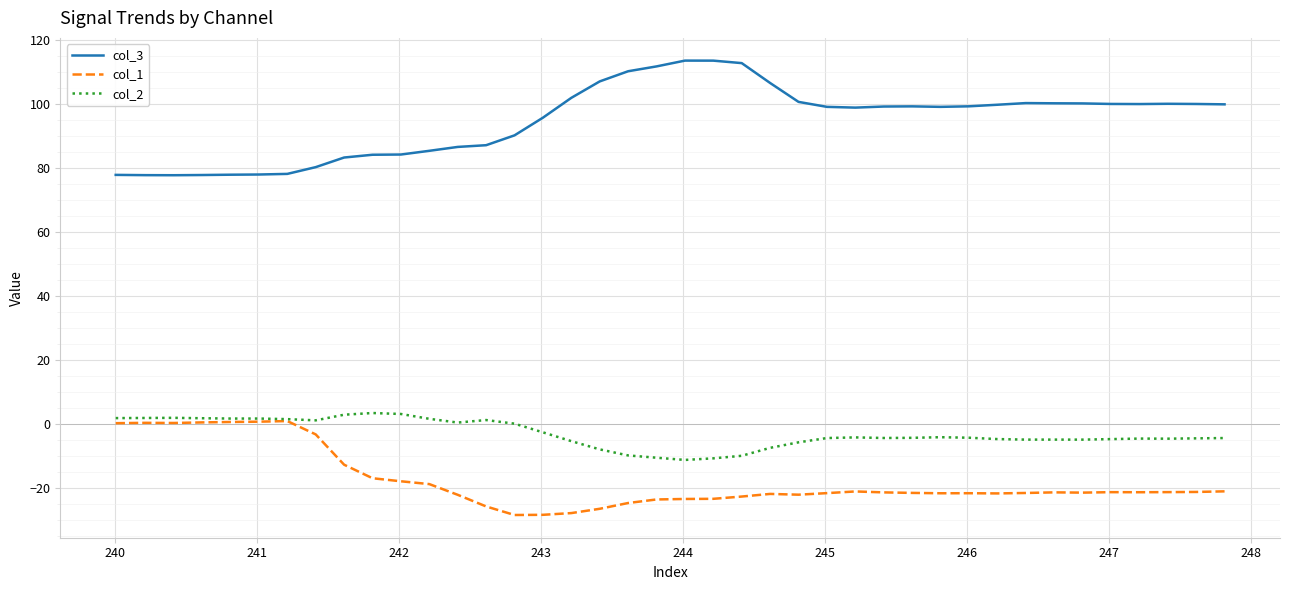

True or false: col_1 and col_3 intersect in this chart.

False